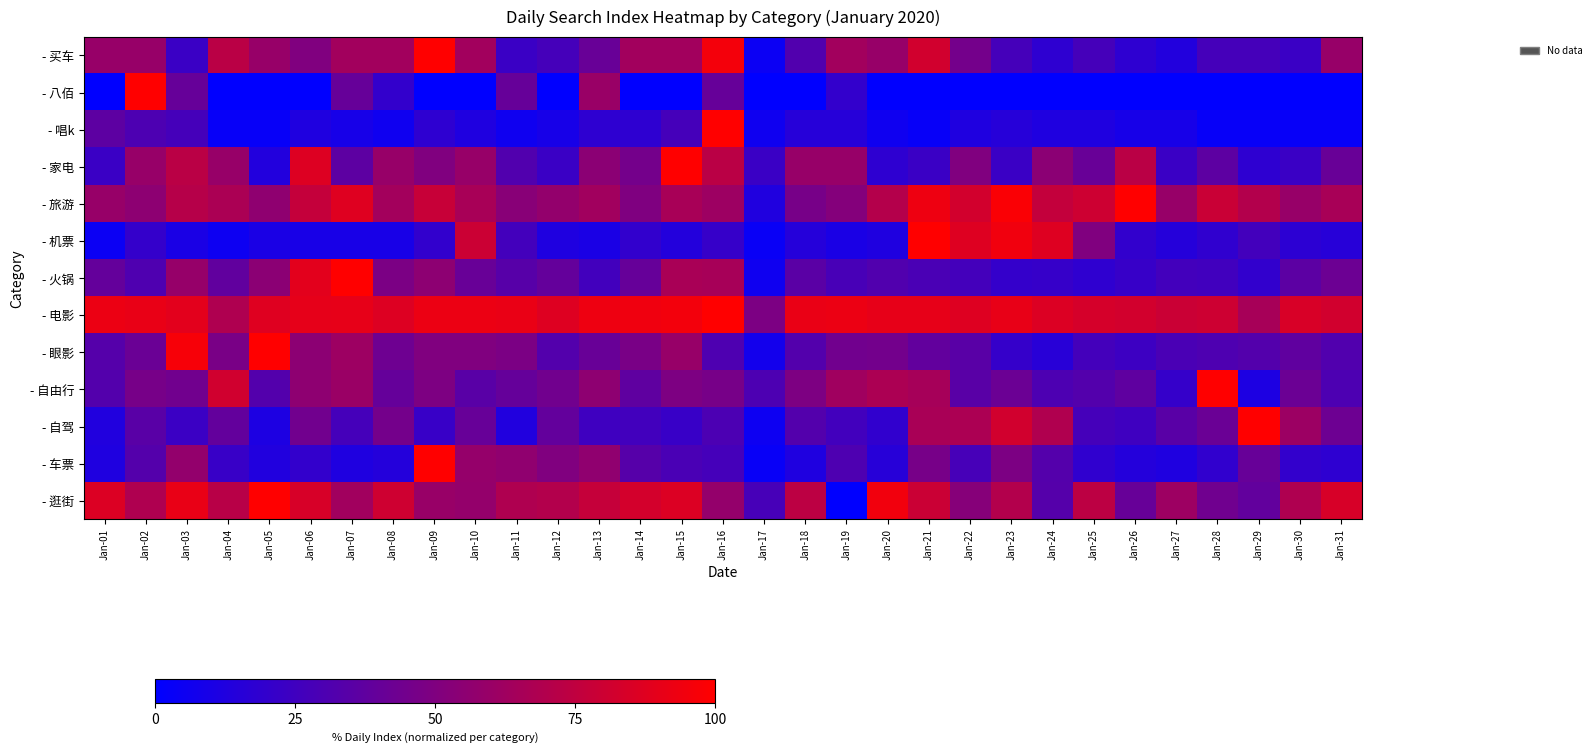

Count the number of categories in the chart.

31